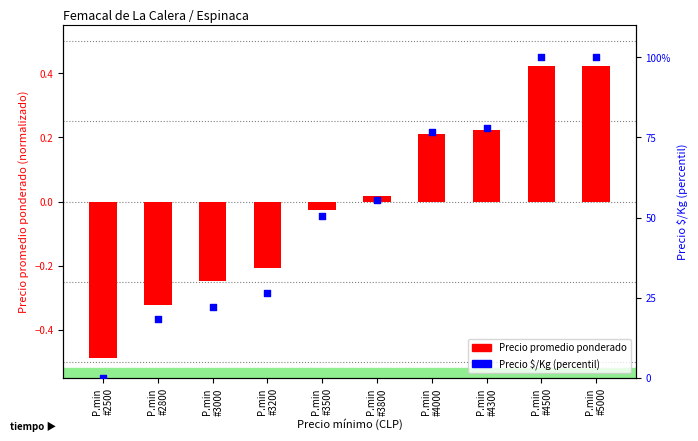

What is the total value across all series at P.min
#4300?

78.3